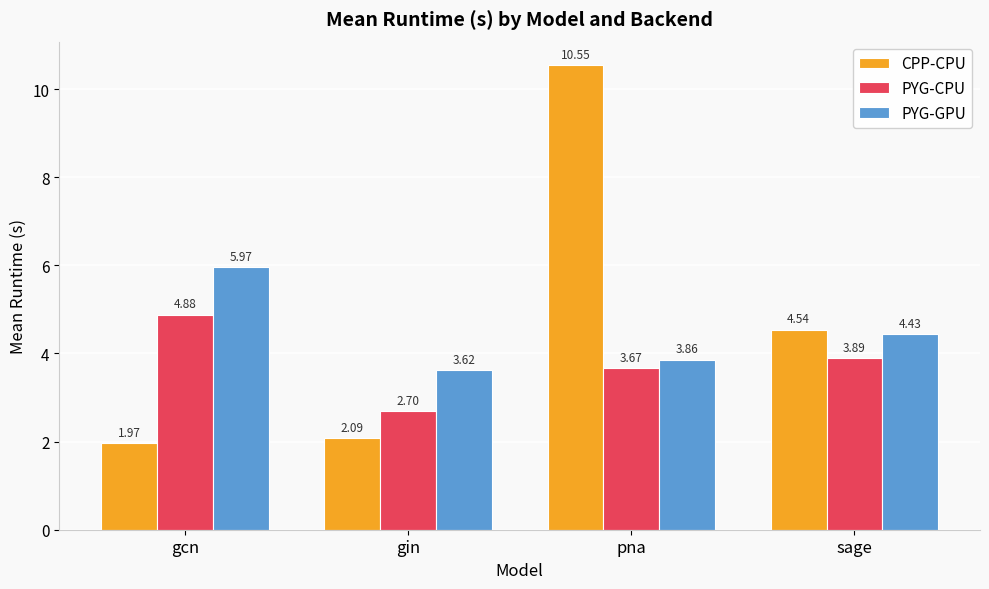

At which label does CPP-CPU reach its peak?

pna